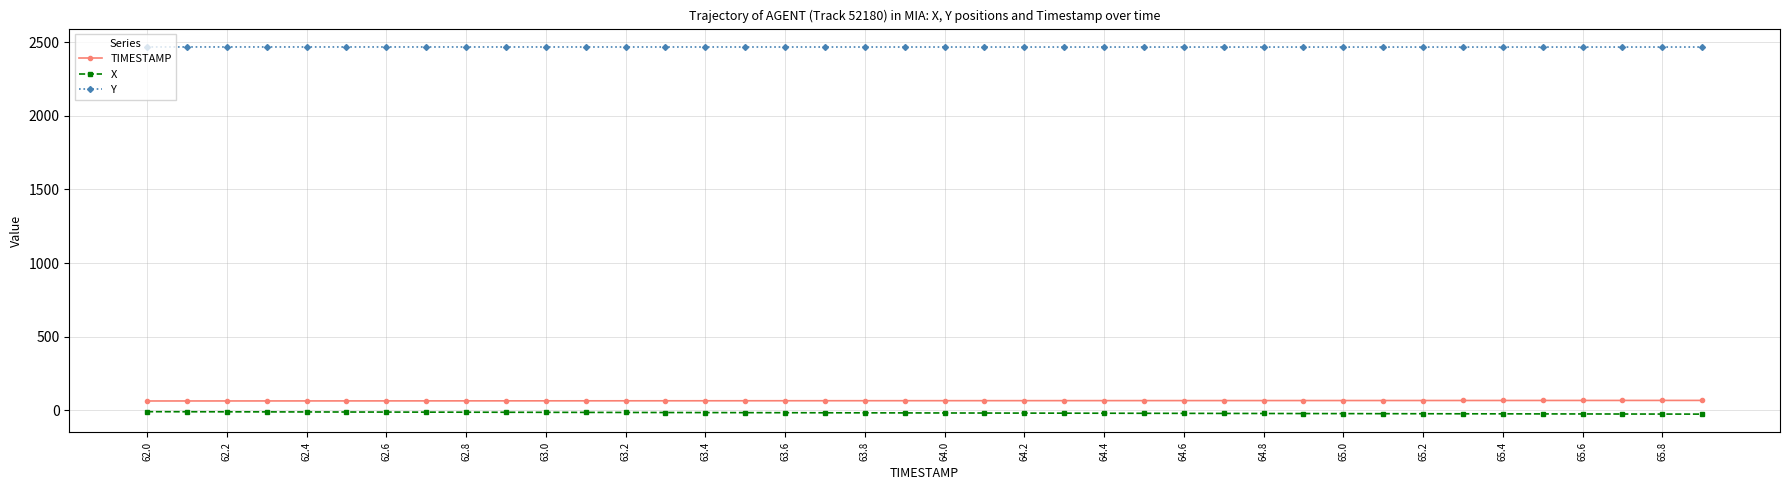

What is the greatest value displayed?

2468.9